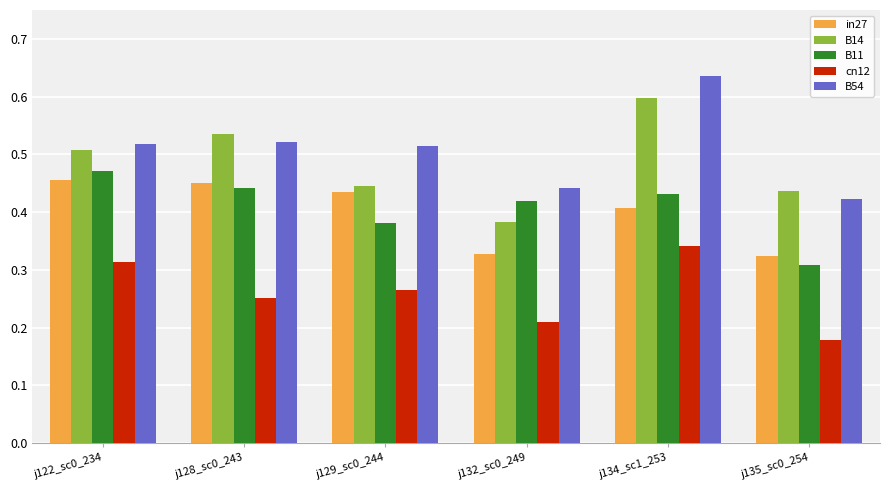

What is the label of the 6th bar from the left?

j135_sc0_254